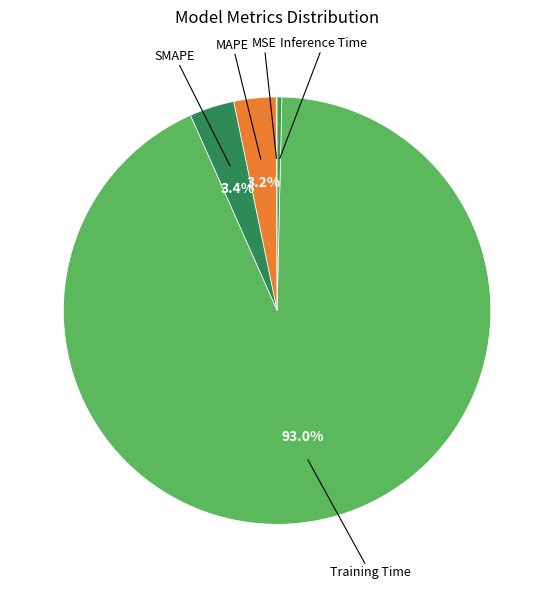

Which category has the biggest portion of the pie?

Training Time